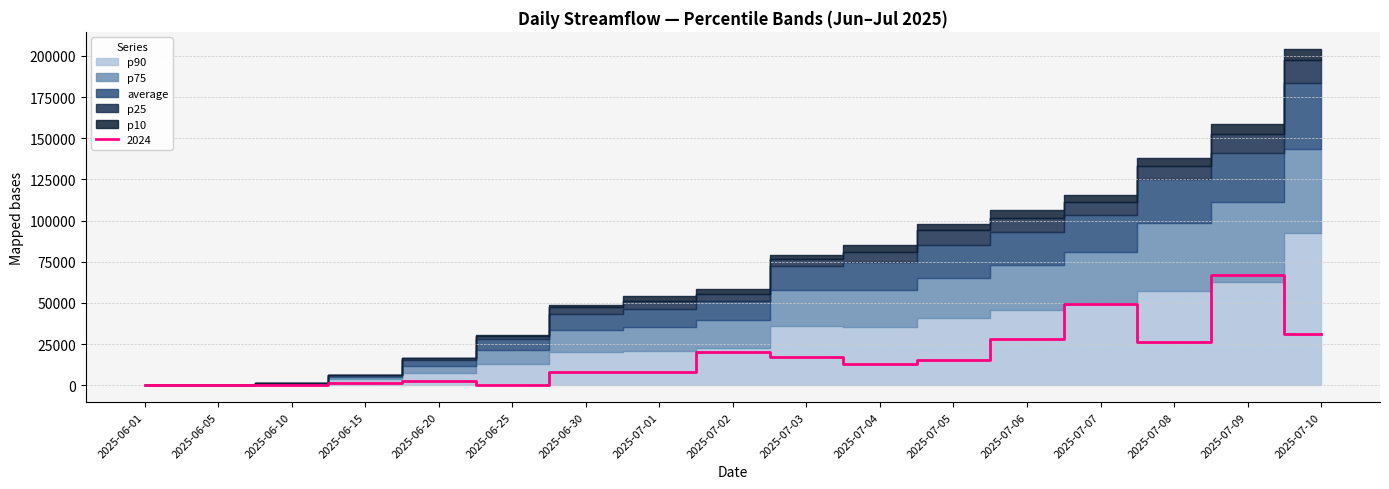

What is the difference between the second highest and minimum values in the 2024 series?

49196